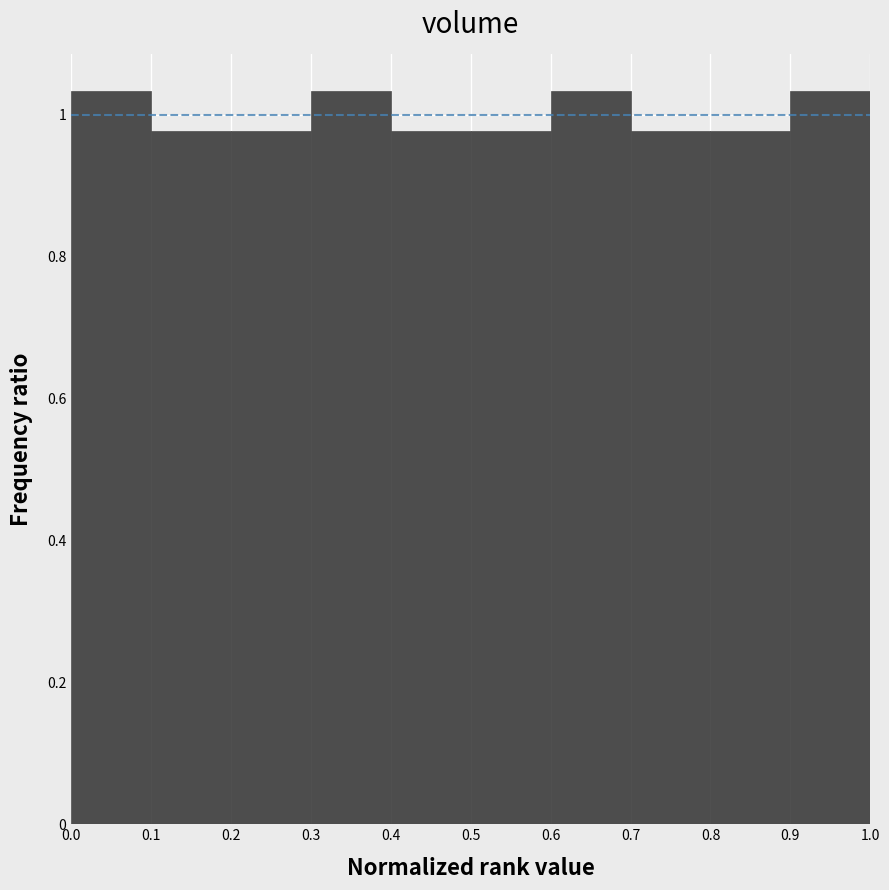

Reading left to right, list every bar in this chart as the range it spans on the x-axis followed by its height. The values are not printed on the chart, so give them approximately, as read against the axis.

0.0 to 0.1: 1.04
0.1 to 0.2: 0.98
0.2 to 0.3: 0.98
0.3 to 0.4: 1.04
0.4 to 0.5: 0.98
0.5 to 0.6: 0.98
0.6 to 0.7: 1.04
0.7 to 0.8: 0.98
0.8 to 0.9: 0.98
0.9 to 1.0: 1.04